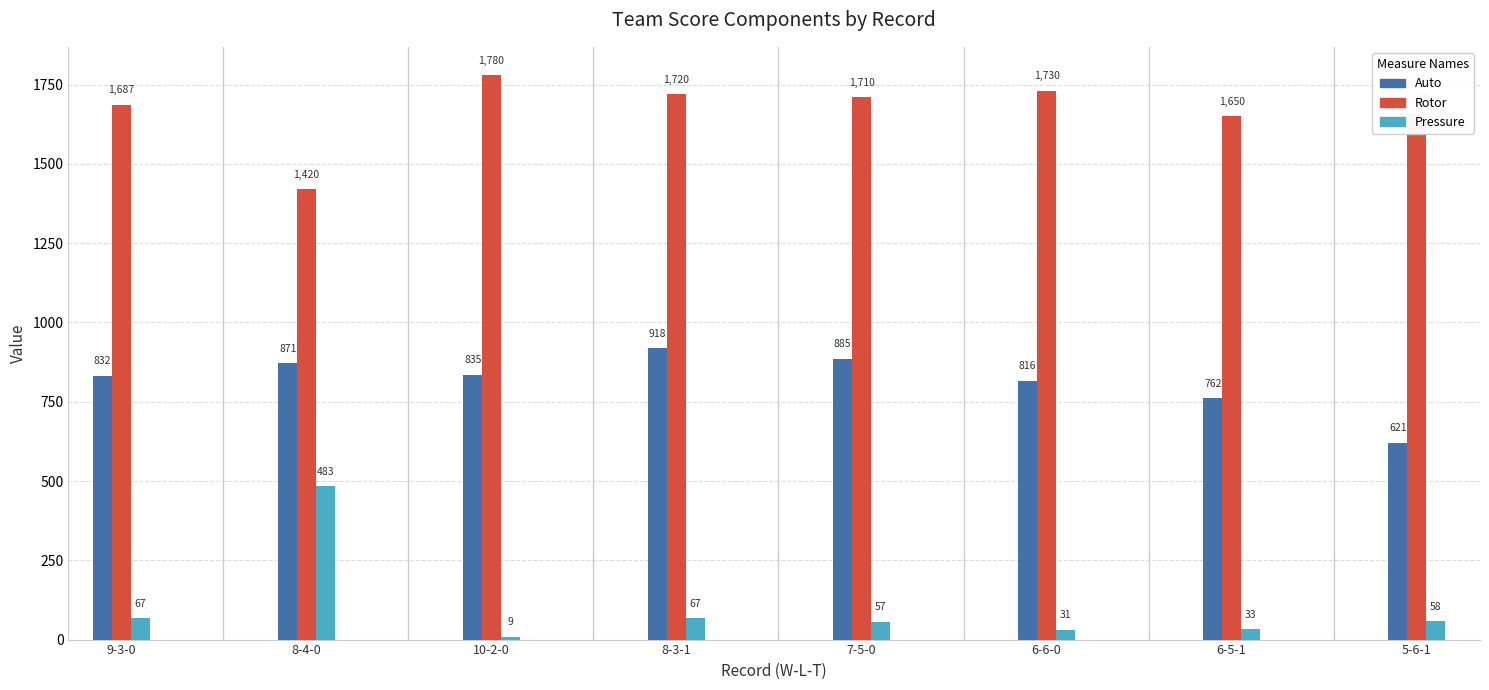

Rank the series at 6-6-0 from highest to lowest value.

Rotor, Auto, Pressure